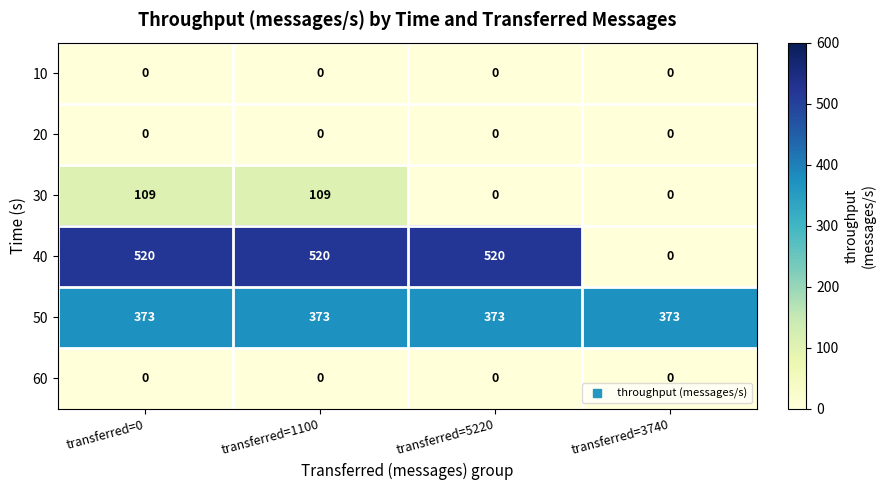

Is it true that 60 equals 0 at transferred=1100?

True